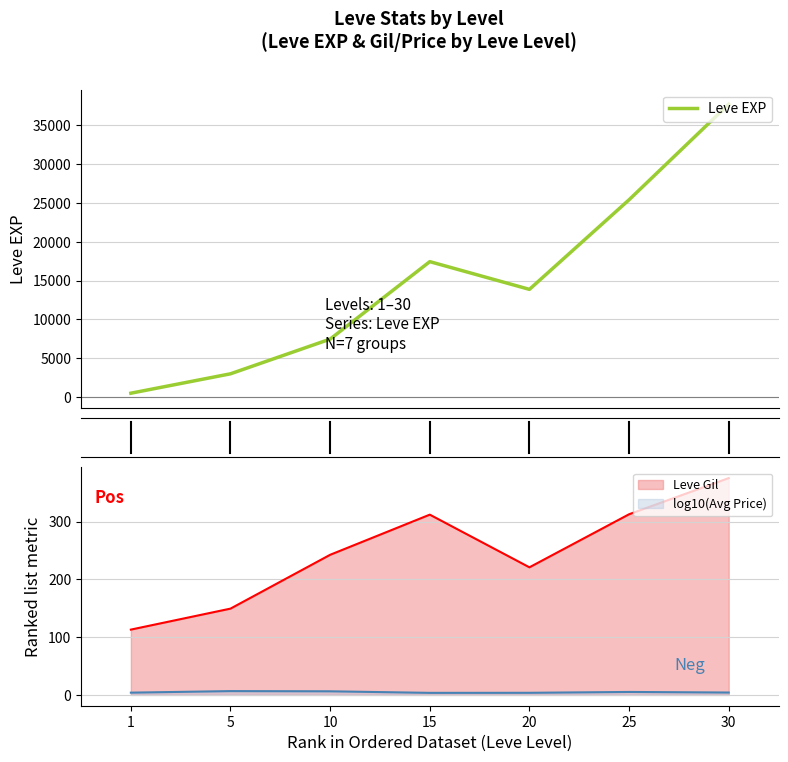

What is the maximum value shown in the chart?

37715.0